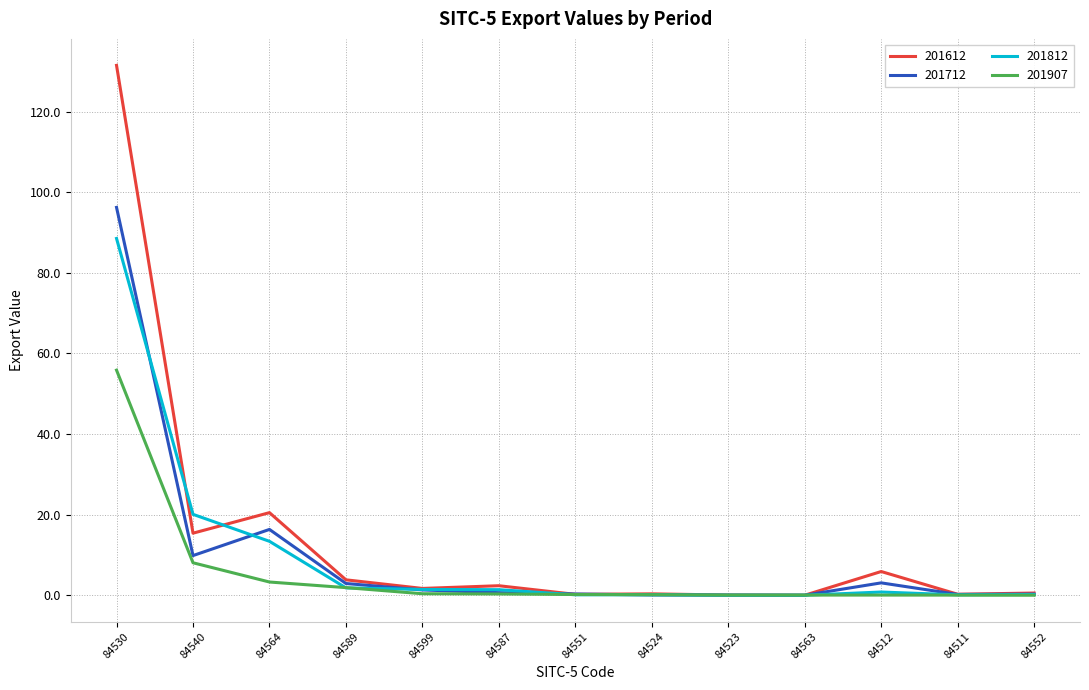

Which series has the widest spread of values?

201612